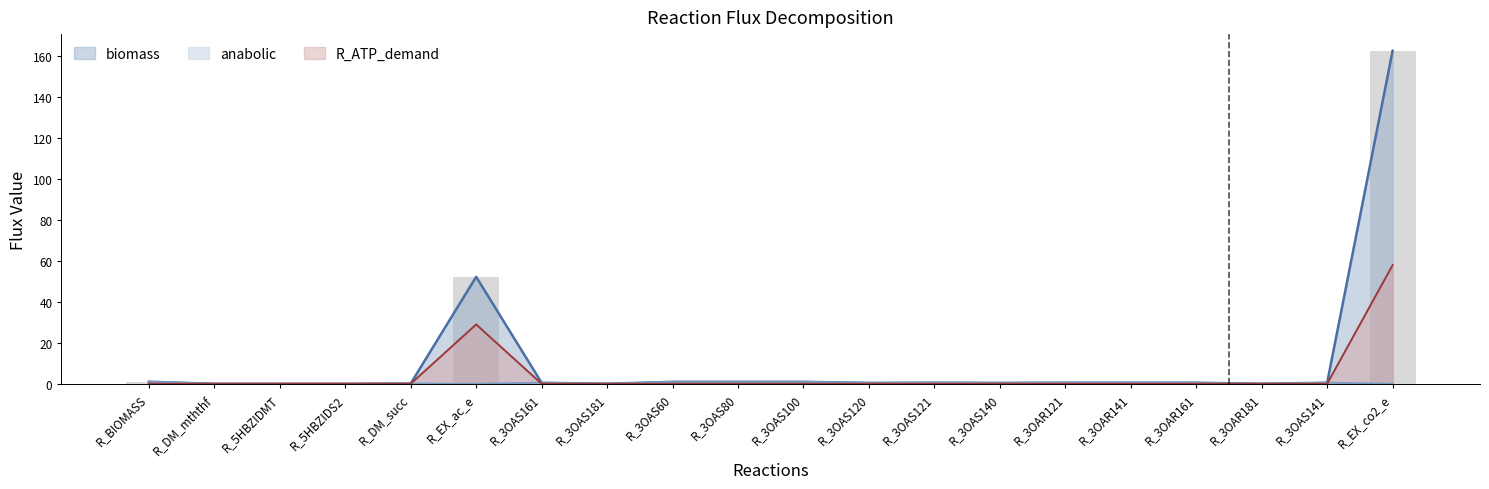

True or false: anabolic has a value of 0.3 at R_EX_co2_e.

False